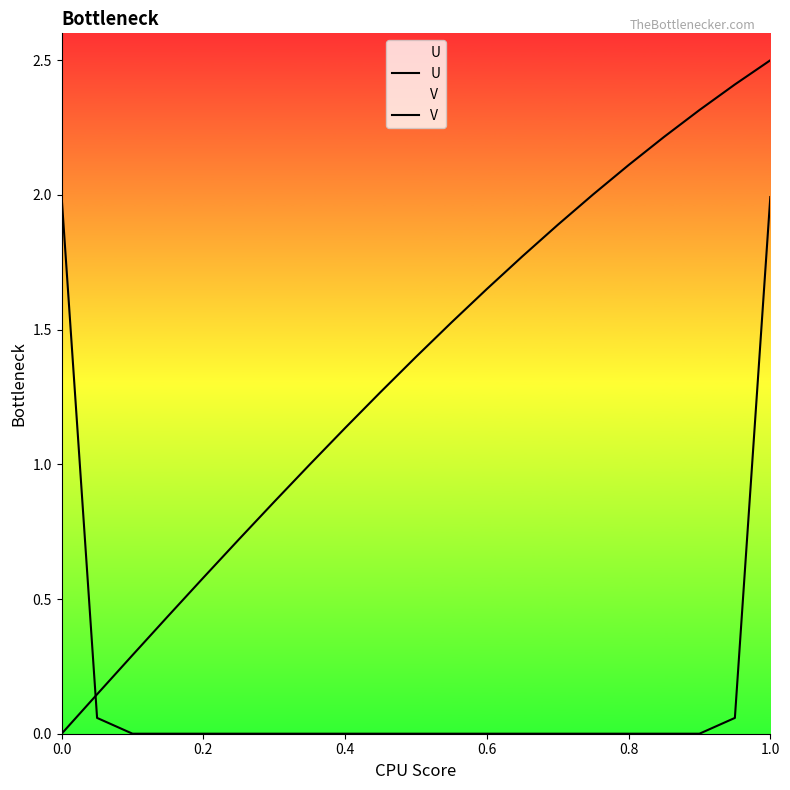

What is the label of the 18th point from the right?

0.6